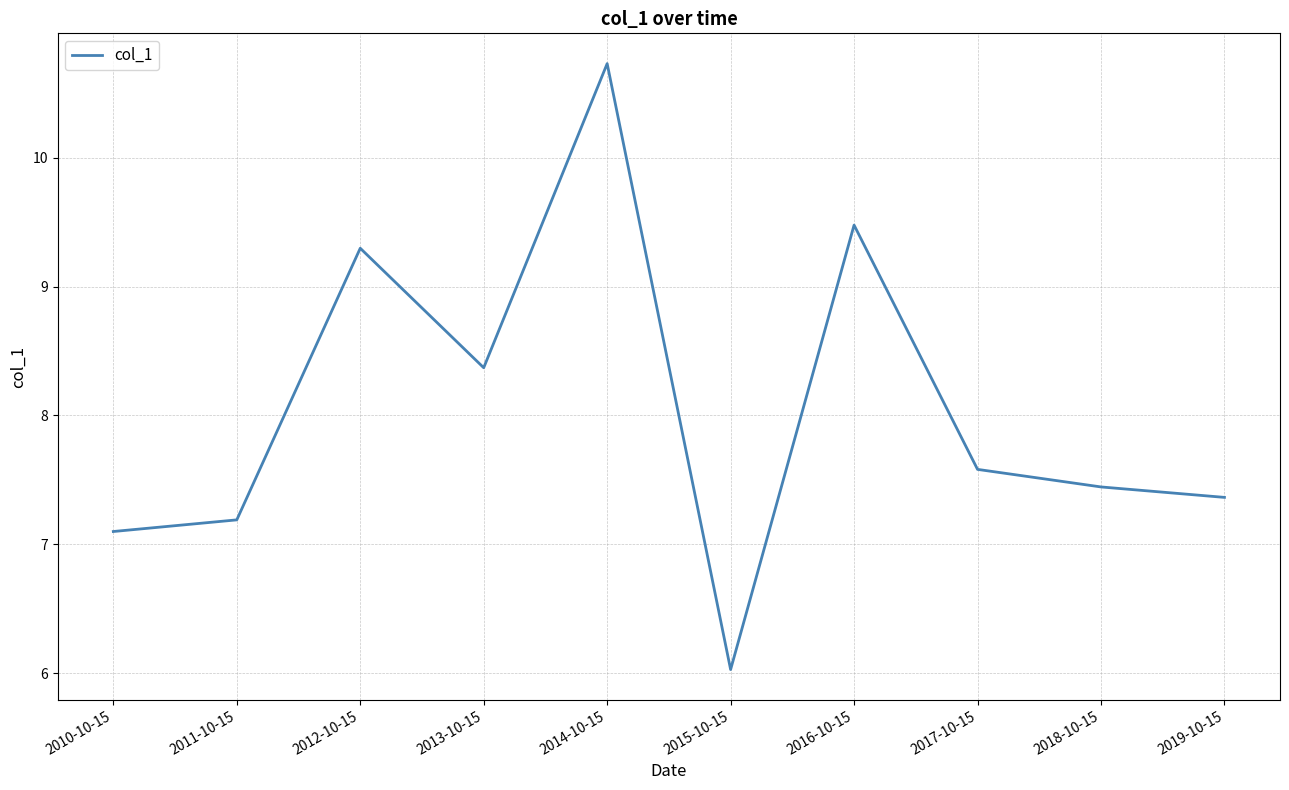

What is the sum of the values at 2018-10-15 and 2010-10-15?

14.5